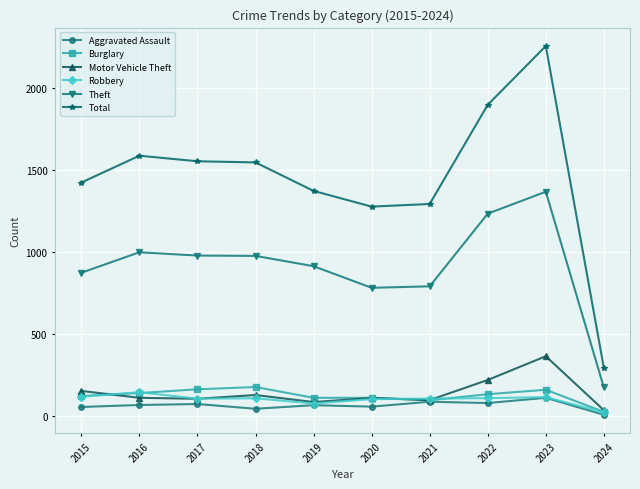

At how many categories does at least one series exceed 1120?

9